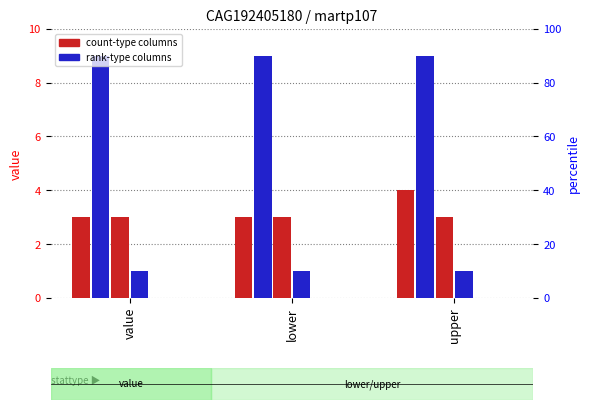

Reading left to right, extract all data points from this chart.

b_ab: value=3	lower=3	upper=4
b_lp: value=9	lower=9	upper=9
b_seq: value=3	lower=3	upper=3
b_r: value=1	lower=1	upper=1
b_h: value=0	lower=0	upper=0
b_d: value=0	lower=0	upper=0